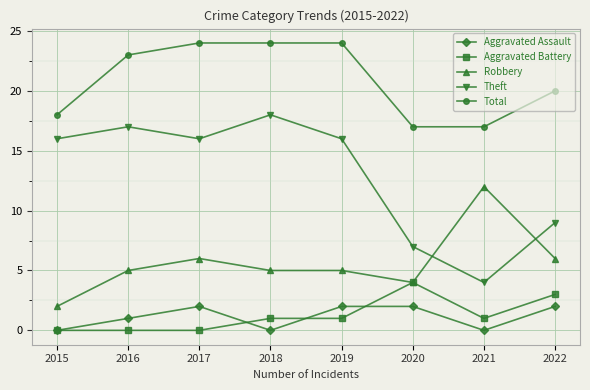

Reading left to right, list all the values displayed in this chart.

Aggravated Assault: 2015=0	2016=1	2017=2	2018=0	2019=2	2020=2	2021=0	2022=2
Aggravated Battery: 2015=0	2016=0	2017=0	2018=1	2019=1	2020=4	2021=1	2022=3
Robbery: 2015=2	2016=5	2017=6	2018=5	2019=5	2020=4	2021=12	2022=6
Theft: 2015=16	2016=17	2017=16	2018=18	2019=16	2020=7	2021=4	2022=9
Total: 2015=18	2016=23	2017=24	2018=24	2019=24	2020=17	2021=17	2022=20